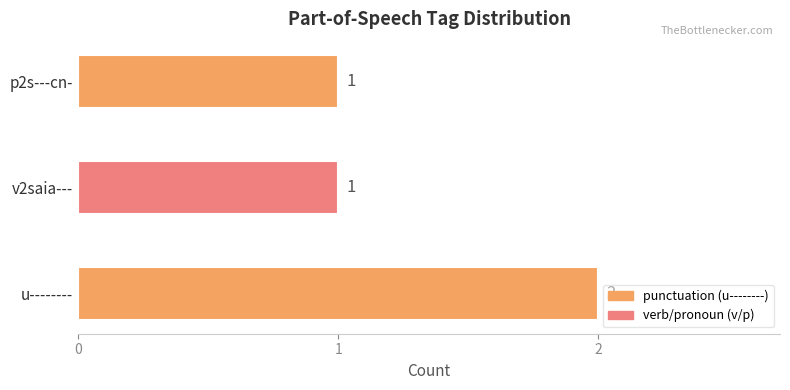

Count the values in the range 1 to 2.

3